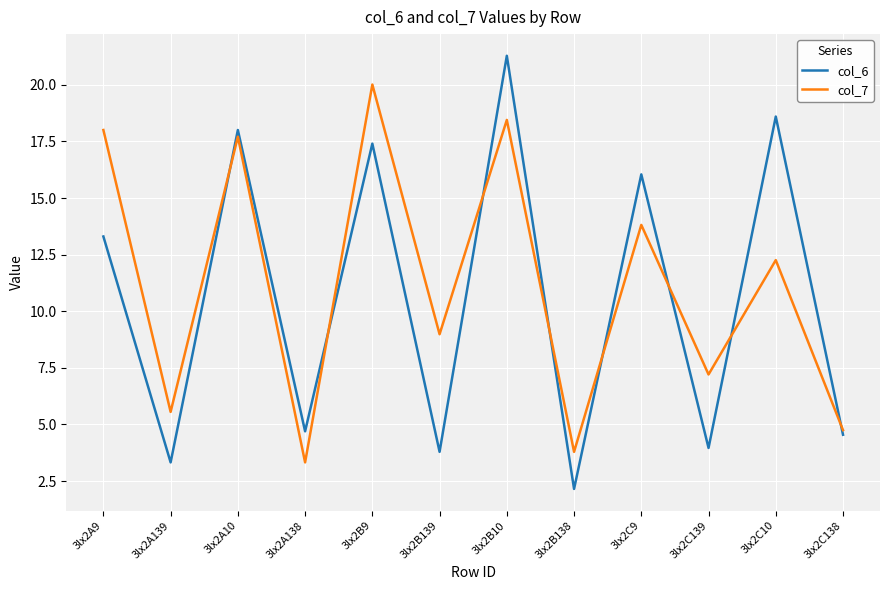

Rank the series at 3lx2C138 from highest to lowest value.

col_7, col_6